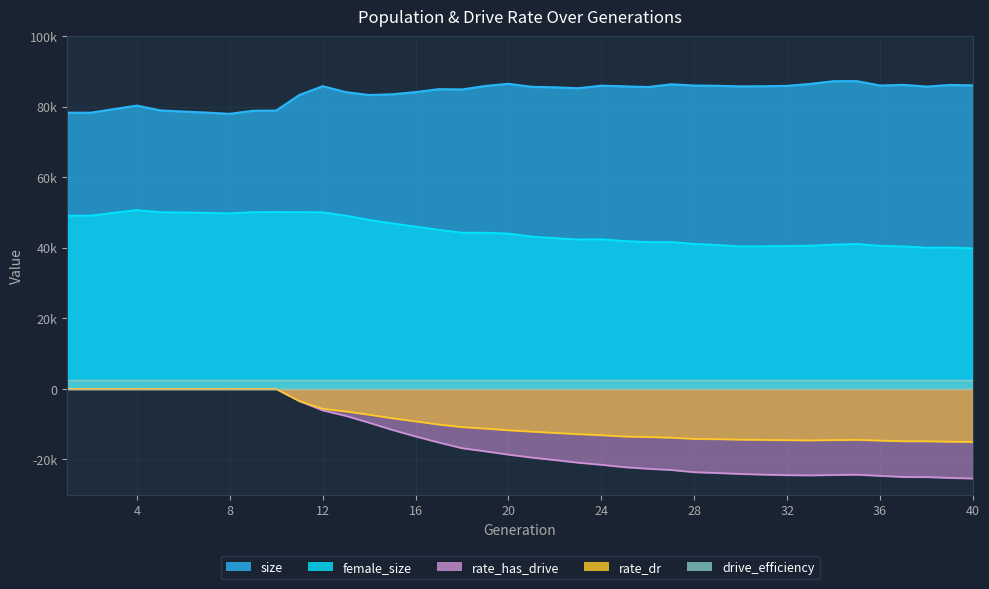

What is the sum of the female_size values at 38 and 25?

82062.0